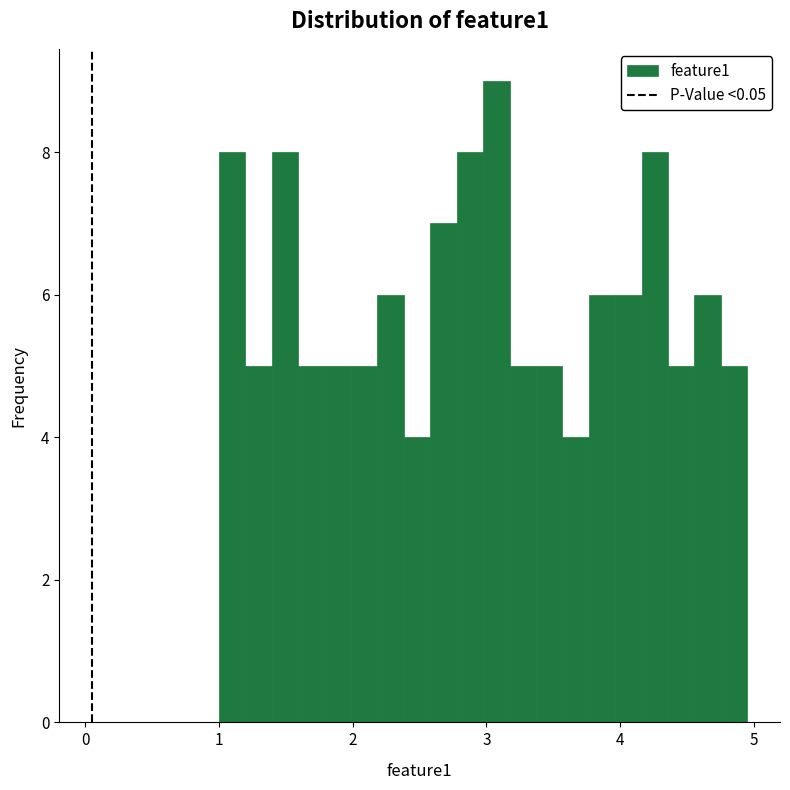

Around what value on the x-axis is the tallest bar? Give the approximate position of its centre, as read against the axis.

3.1